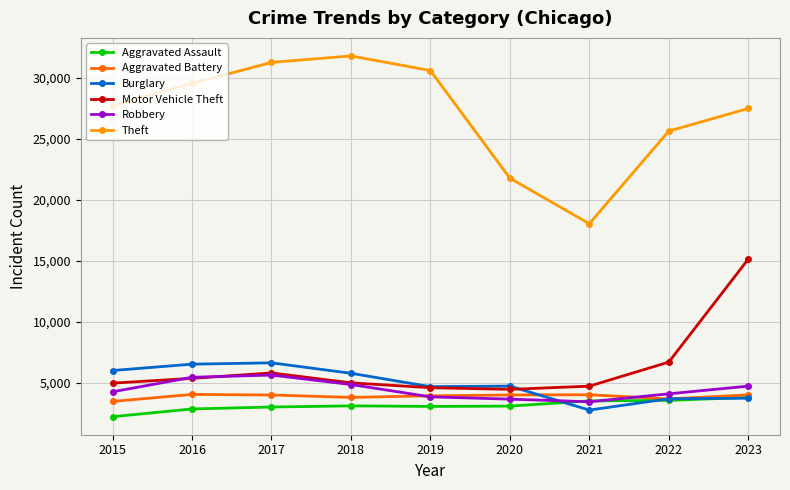

The Aggravated Battery series shows 3673 at 2022. True or false?

True